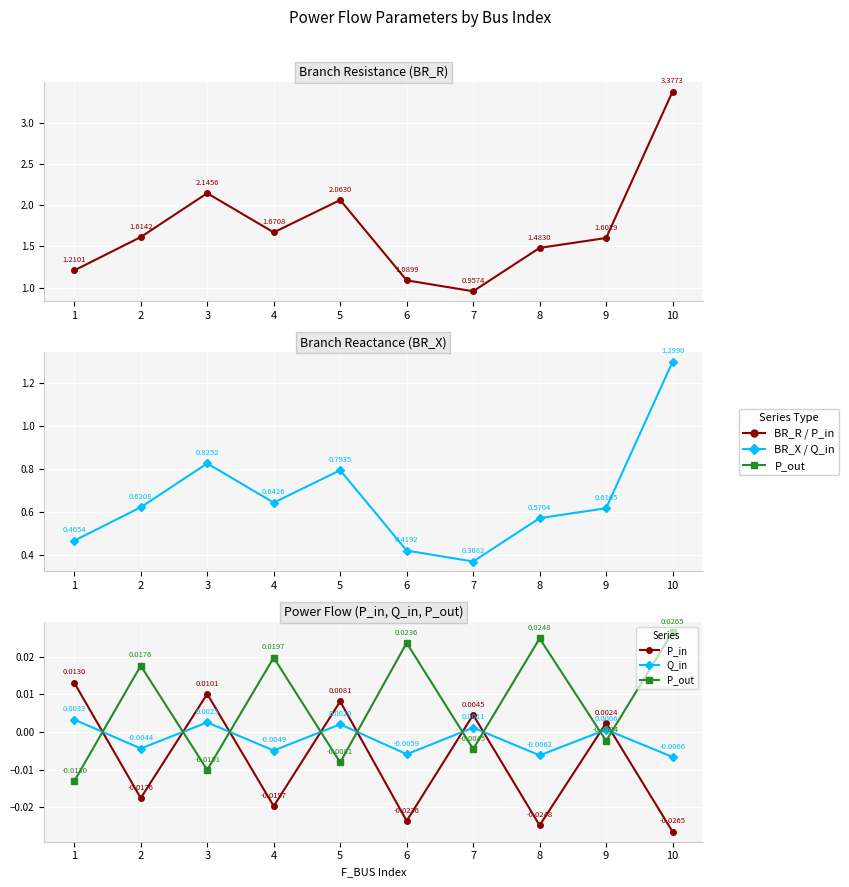

At 1, list the series in order from smallest to largest.

P_out, Q_in, P_in, BR_X, BR_R